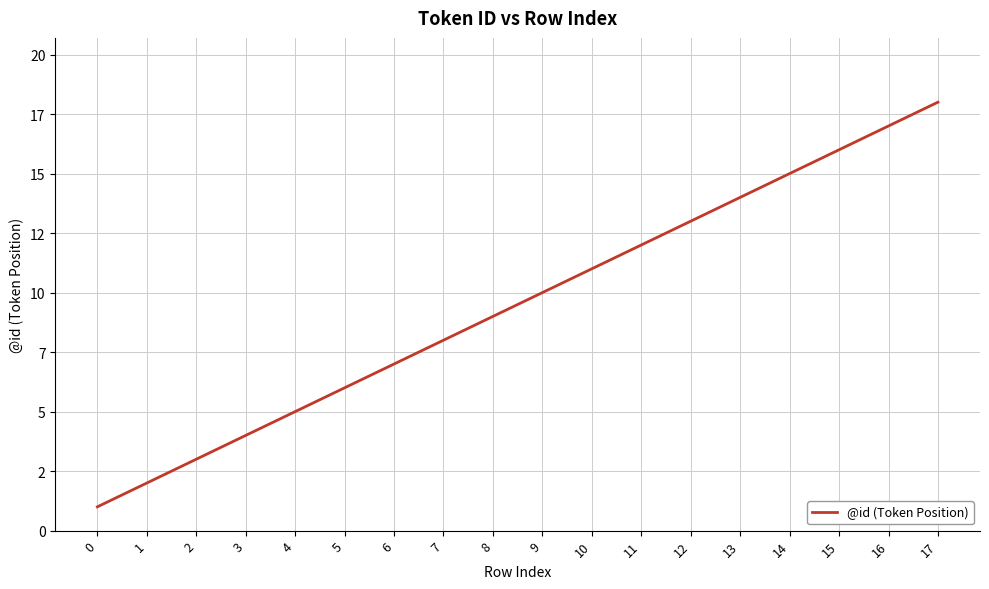

List the labels in order of value, largest first.

17, 16, 15, 14, 13, 12, 11, 10, 9, 8, 7, 6, 5, 4, 3, 2, 1, 0